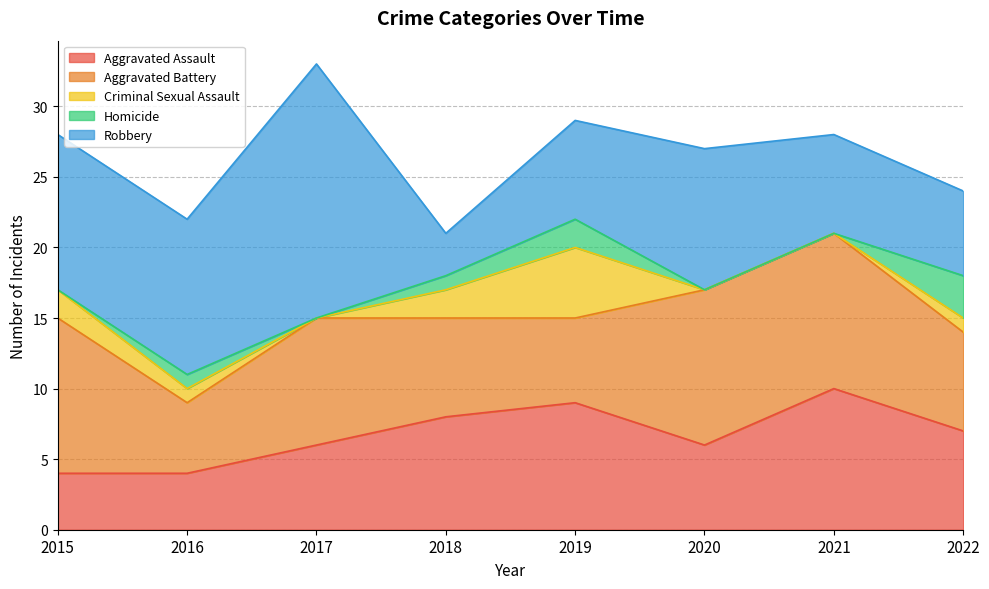

List the labels in order of Aggravated Battery value, smallest first.

2016, 2019, 2018, 2022, 2017, 2015, 2020, 2021